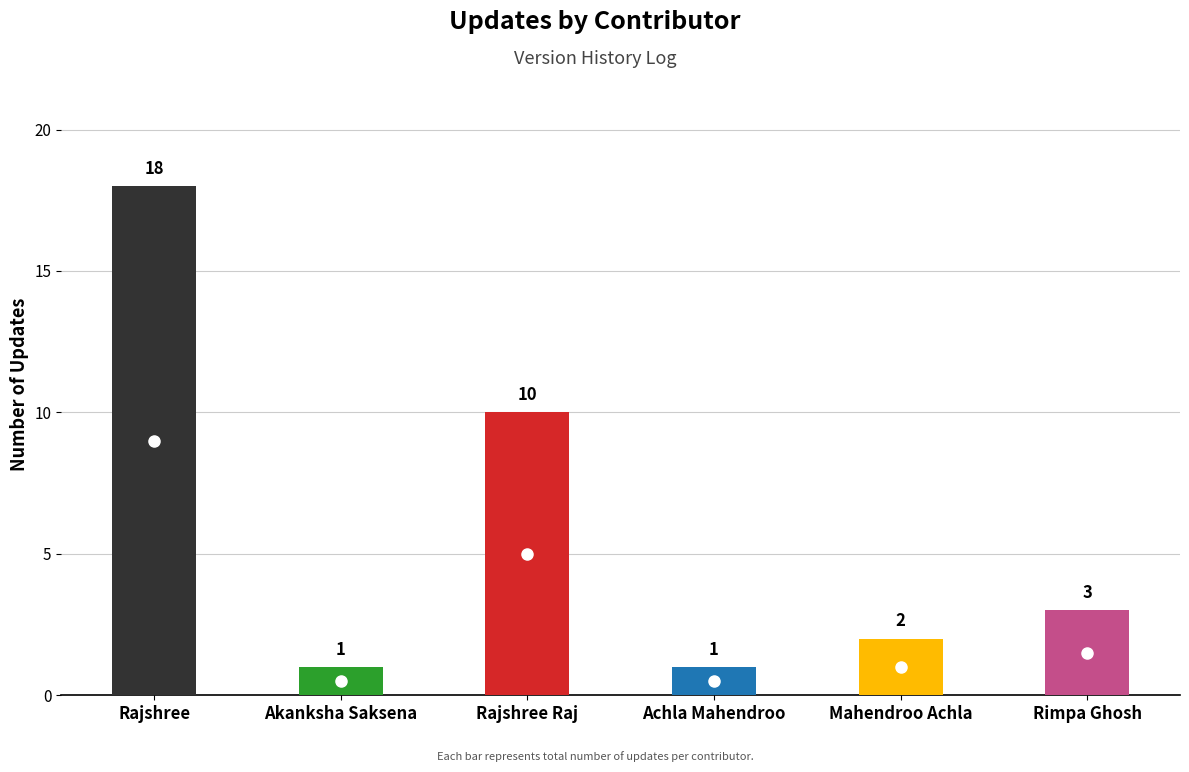

What is the change in value from Rajshree to Mahendroo Achla?

-16